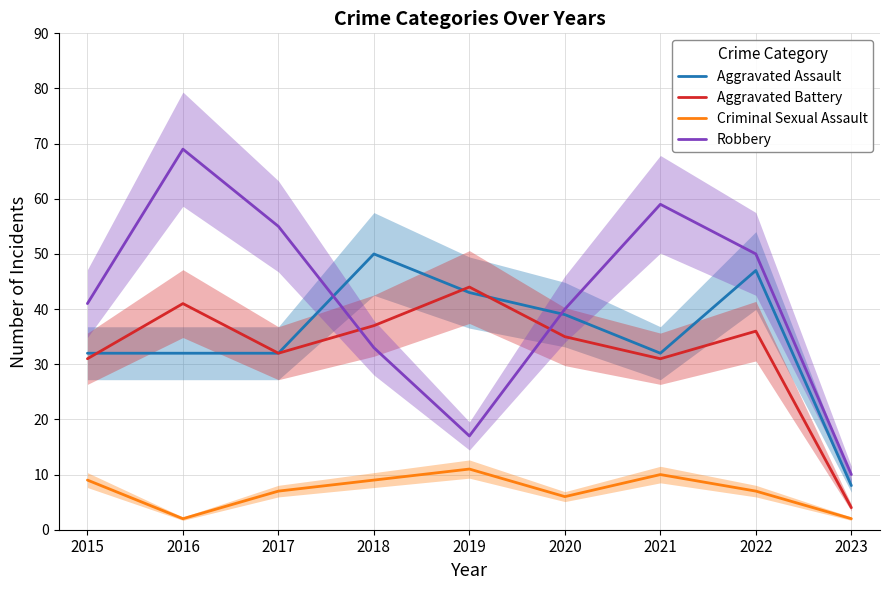

Is the value of Aggravated Assault at 2017 greater than the value of Aggravated Battery at 2018?

No